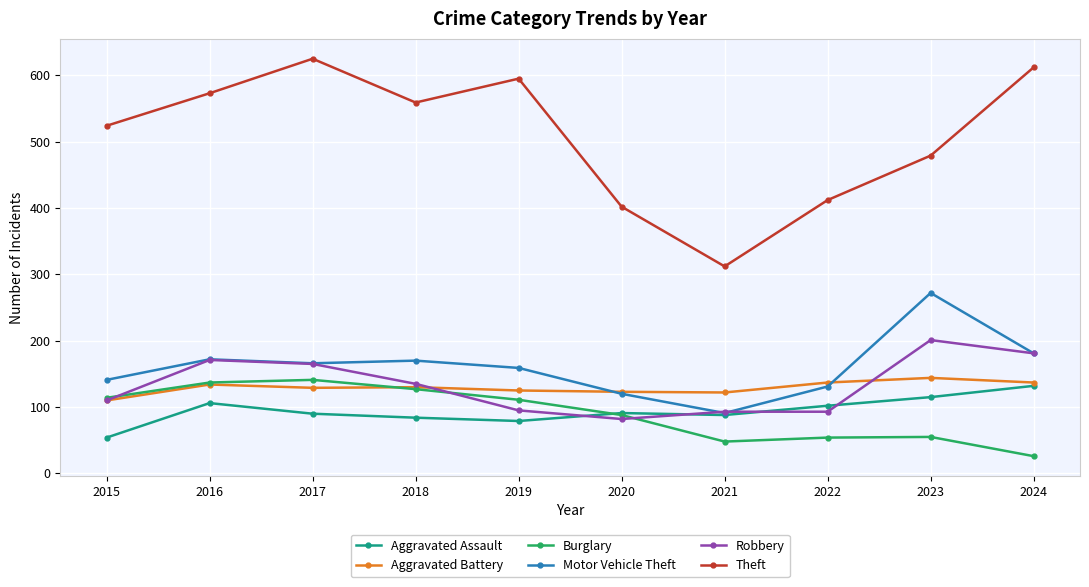

What is the smallest value displayed?

26